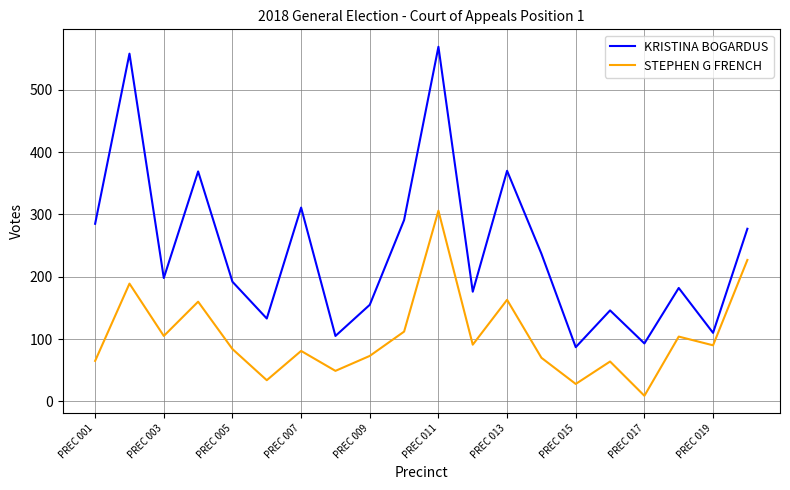

Which series has the largest total across all categories?

KRISTINA BOGARDUS